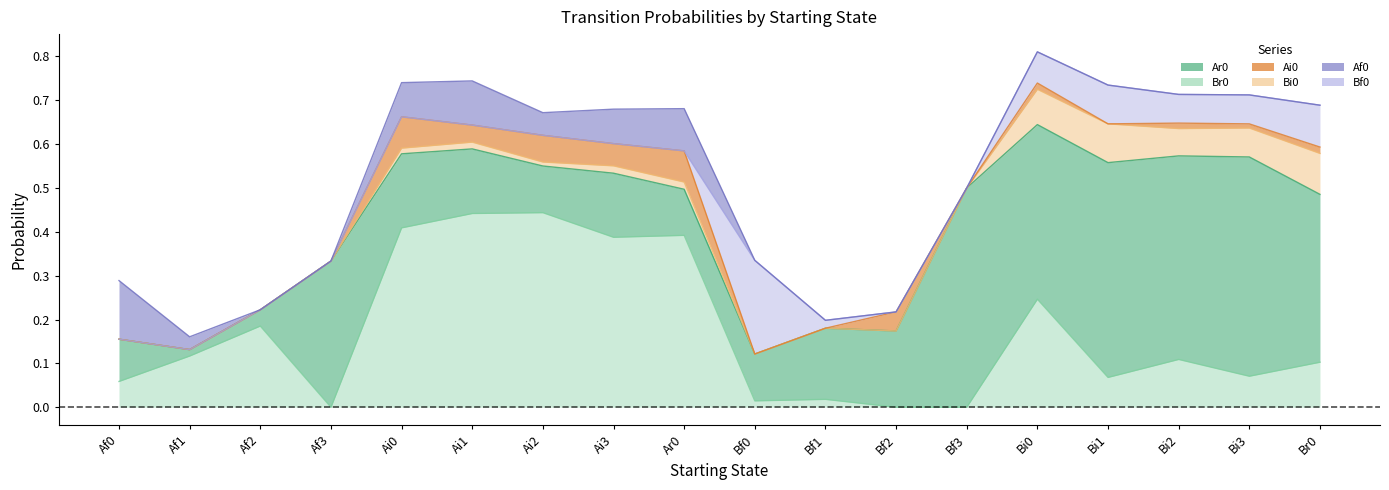

In Br0, how many points are lower than both neighbors (excluding endpoints)?

5